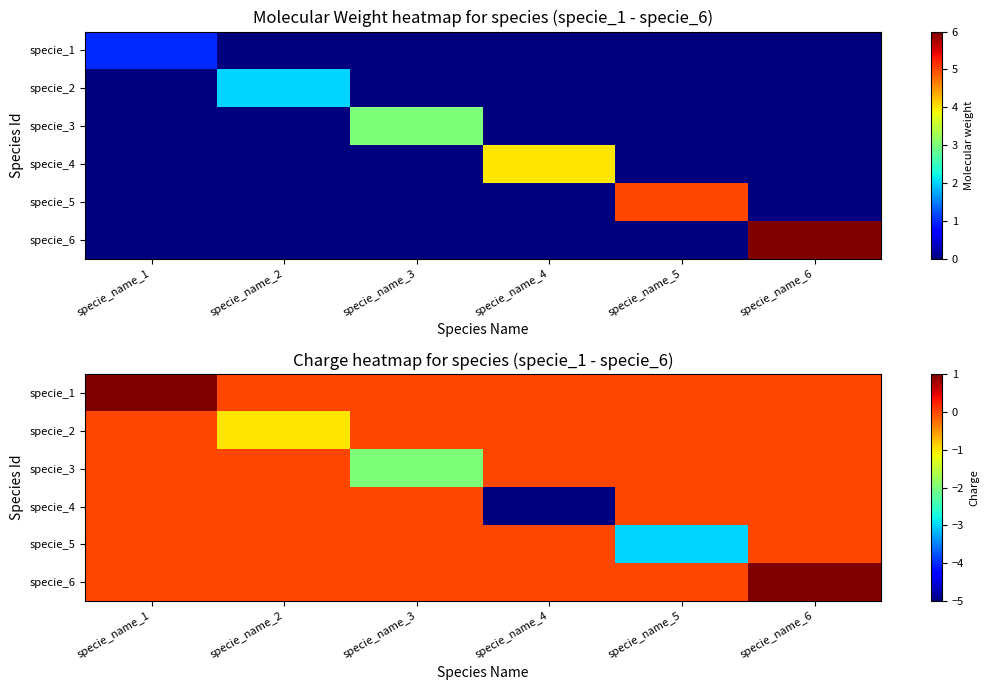

What is the total value across all series at specie_name_5?

-3